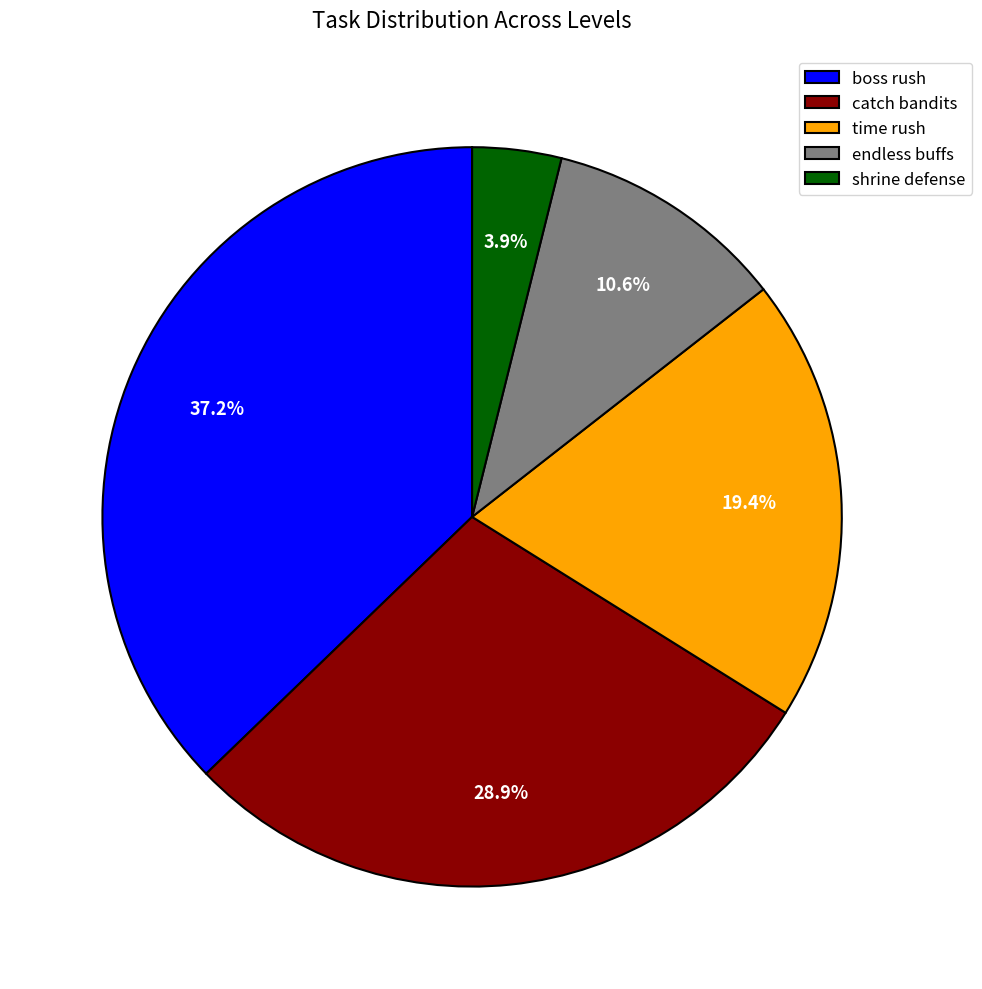

Between endless buffs and boss rush, which is larger?

boss rush